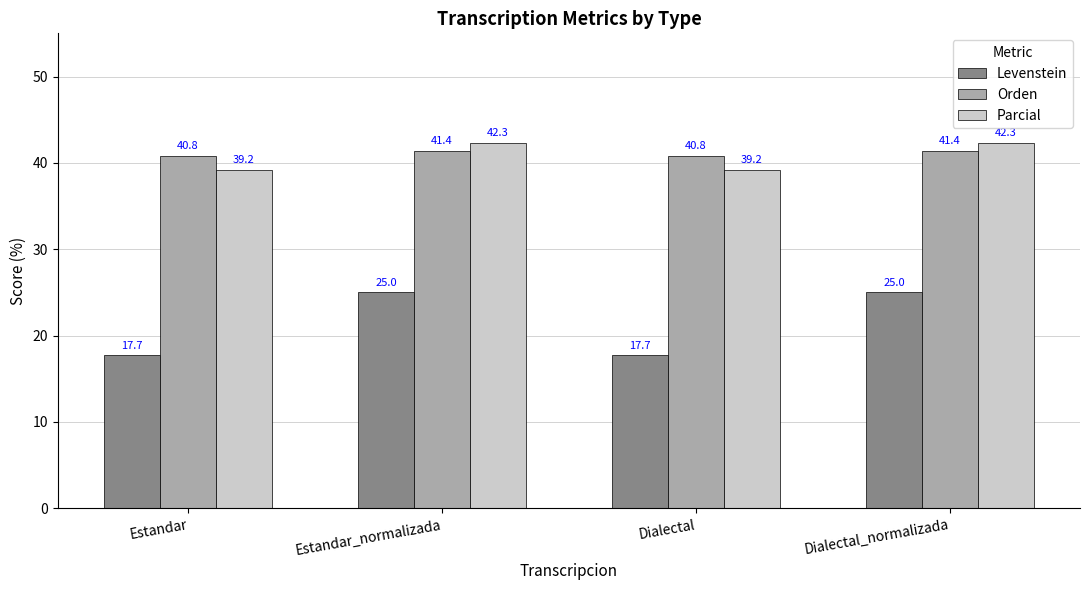

Is the value of Orden at Dialectal_normalizada greater than the value of Levenstein at Estandar_normalizada?

Yes